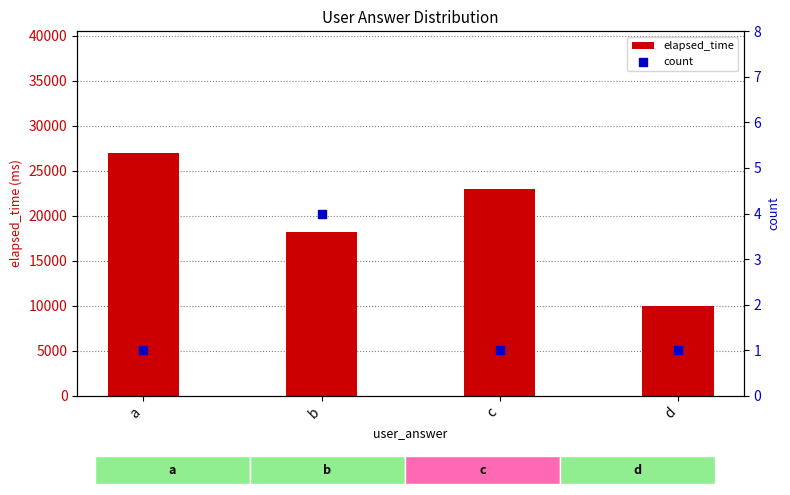

Which series has the largest Y range (max minus min)?

elapsed_time